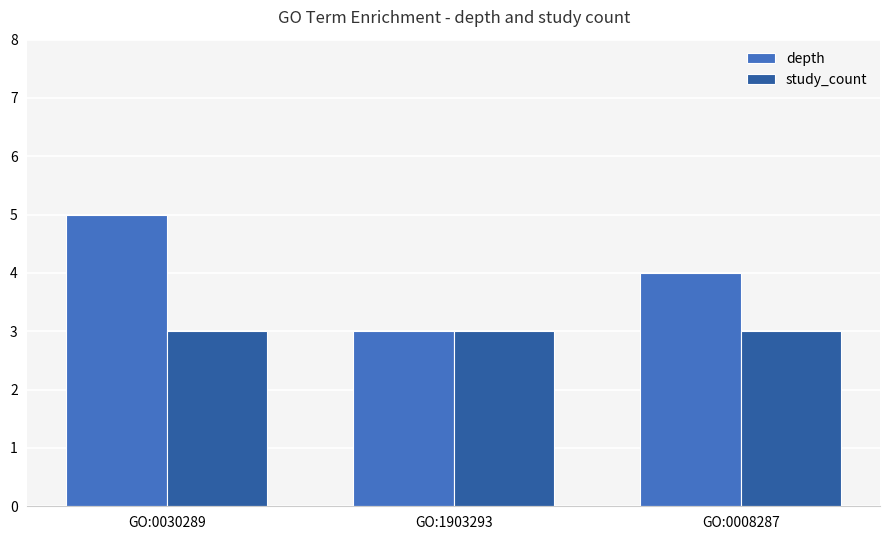

What is the label of the 1st bar from the right?

GO:0008287